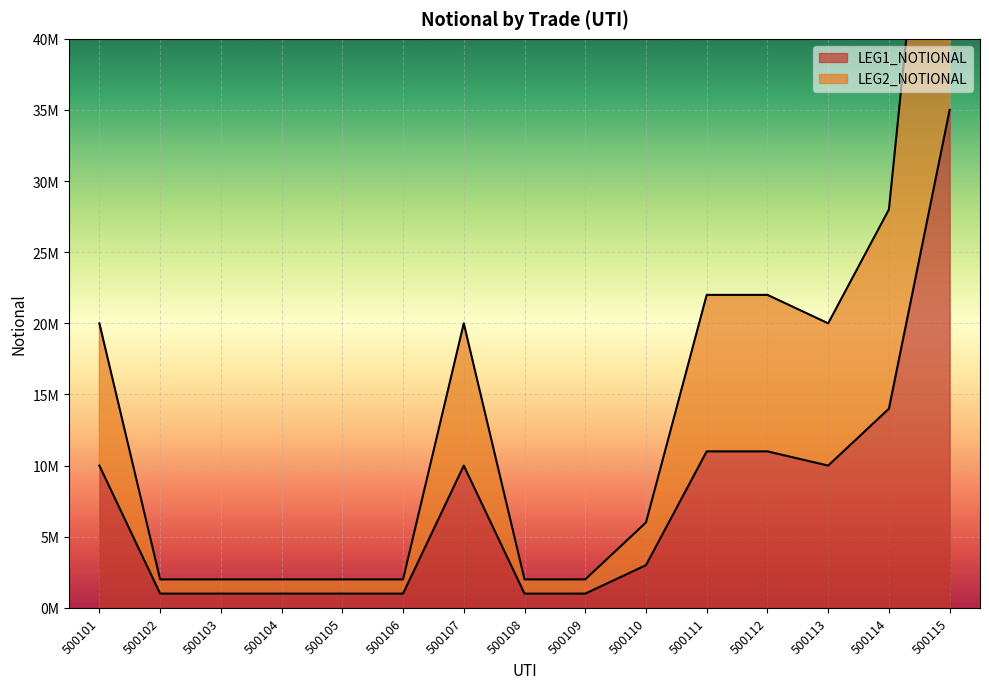

The LEG2_NOTIONAL series shows 2000000 at 500106. True or false?

True